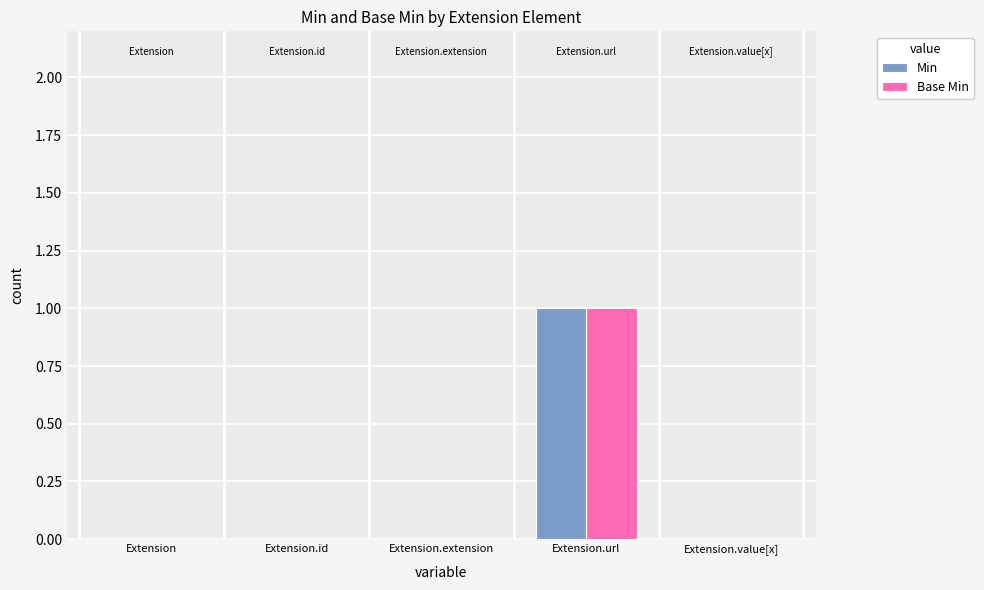

At which label does Base Min reach its peak?

Extension.url